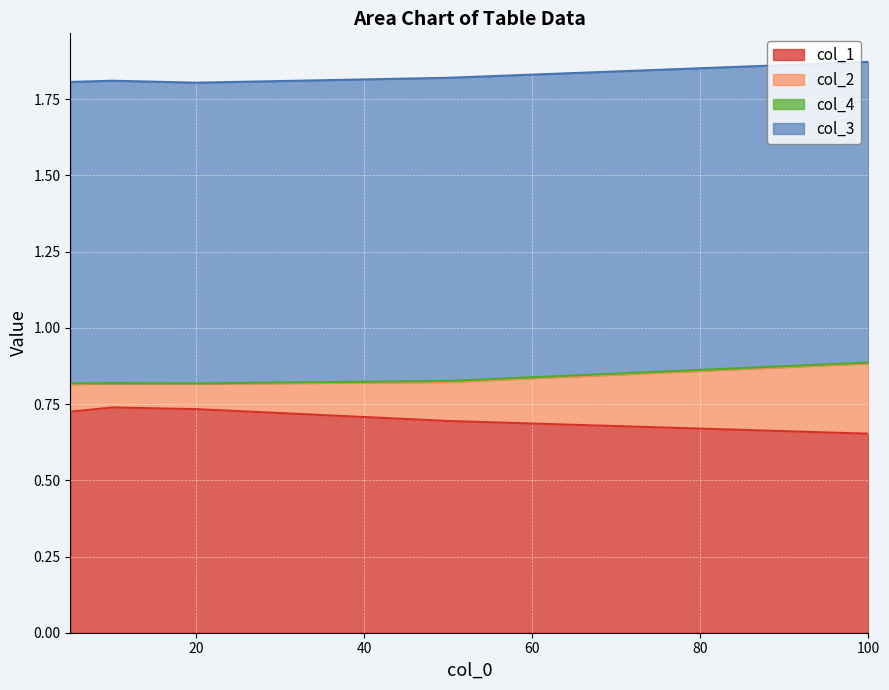

Is it true that col_1 equals 1.0 at 100?

False